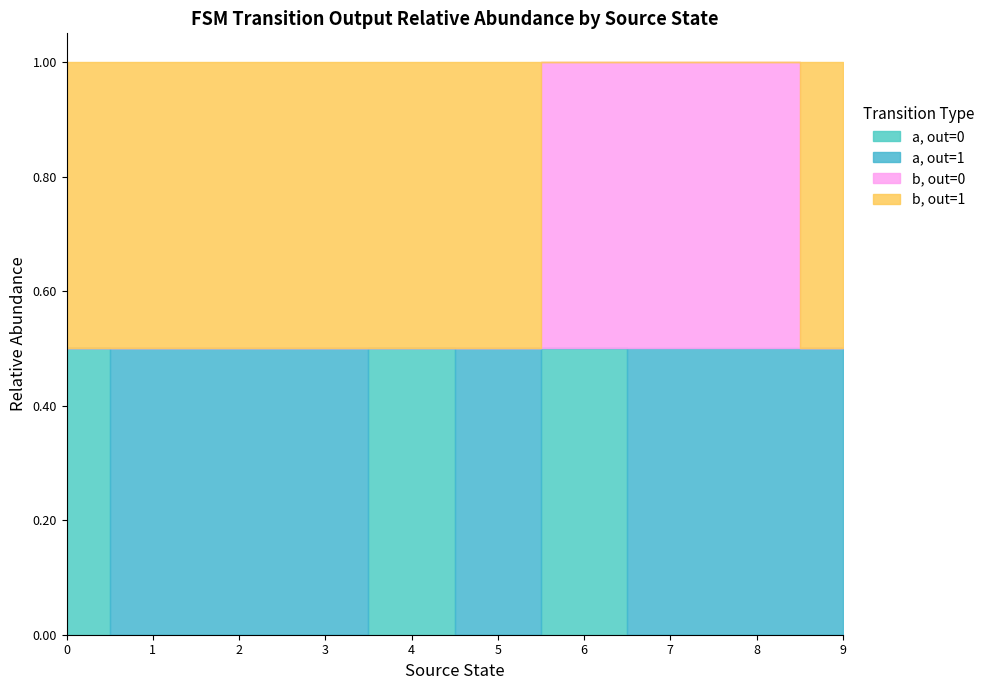

Which category has the lowest value across all series?

2